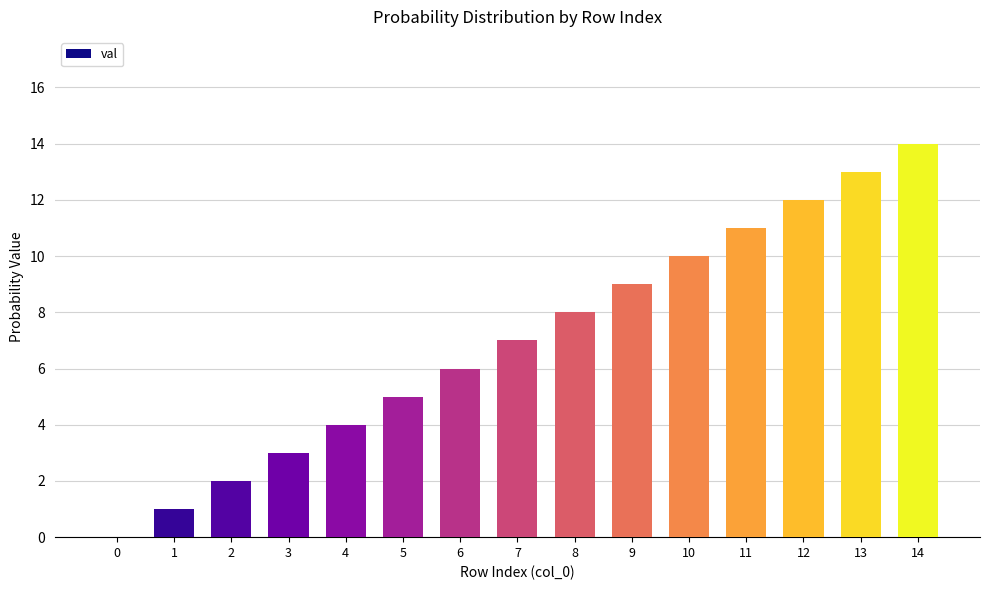

Reading left to right, what are all the values shown in this chart?

0=0	1=1	2=2	3=3	4=4	5=5	6=6	7=7	8=8	9=9	10=10	11=11	12=12	13=13	14=14